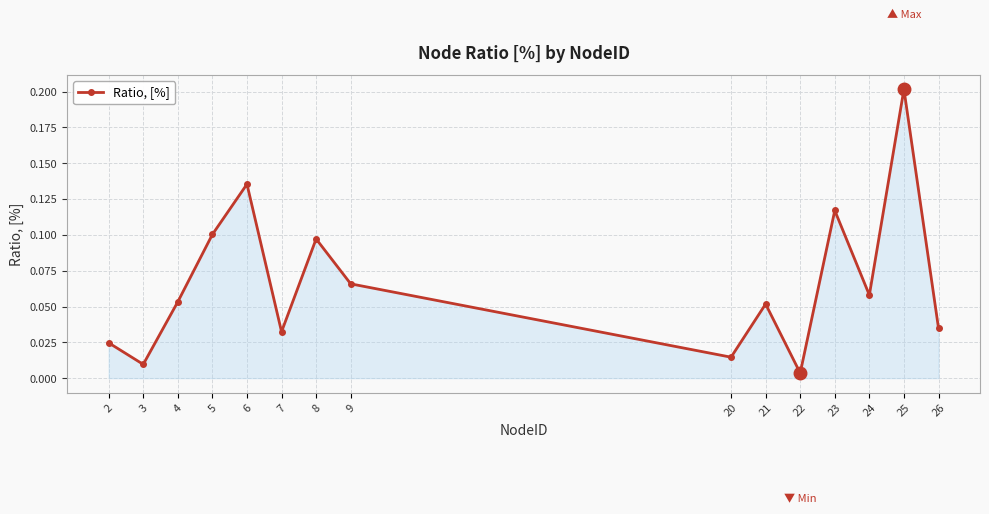

The value at 8 is 0.1. True or false?

True